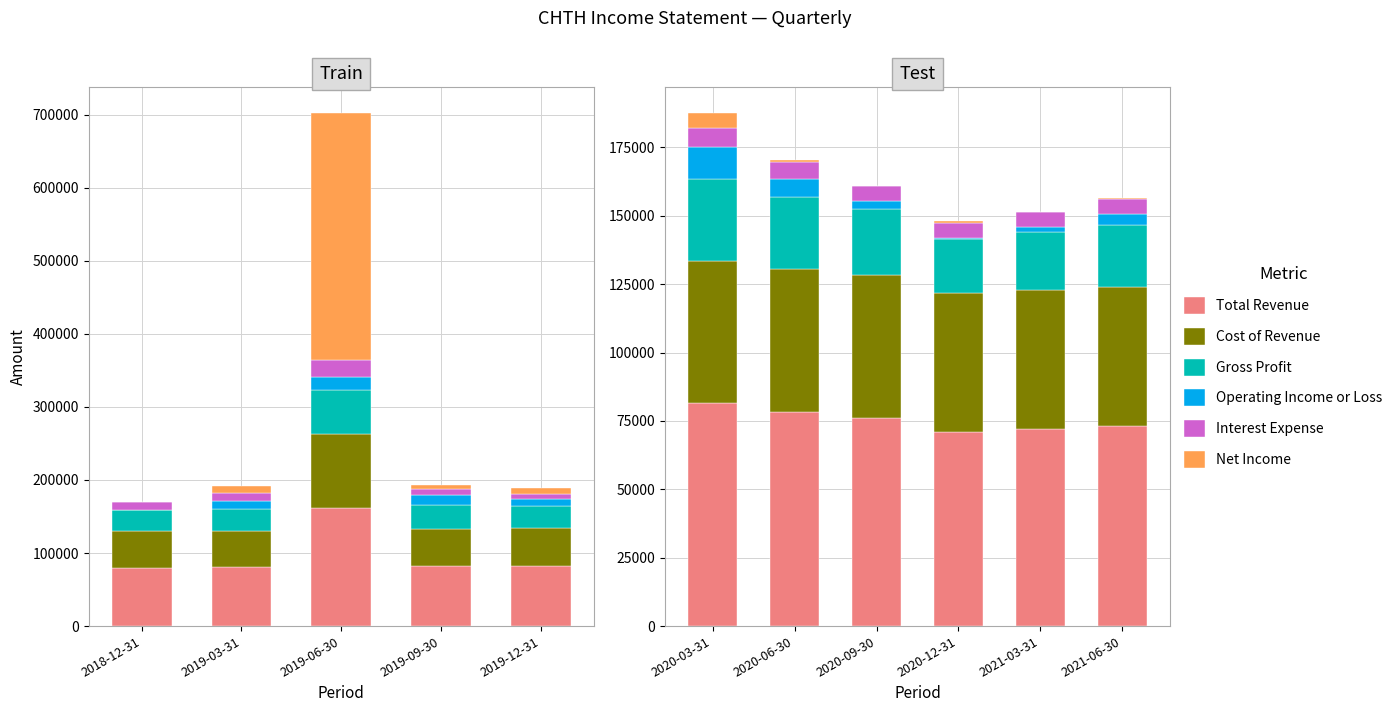

Is it true that Gross Profit equals 9031 at 2021-03-31?

False